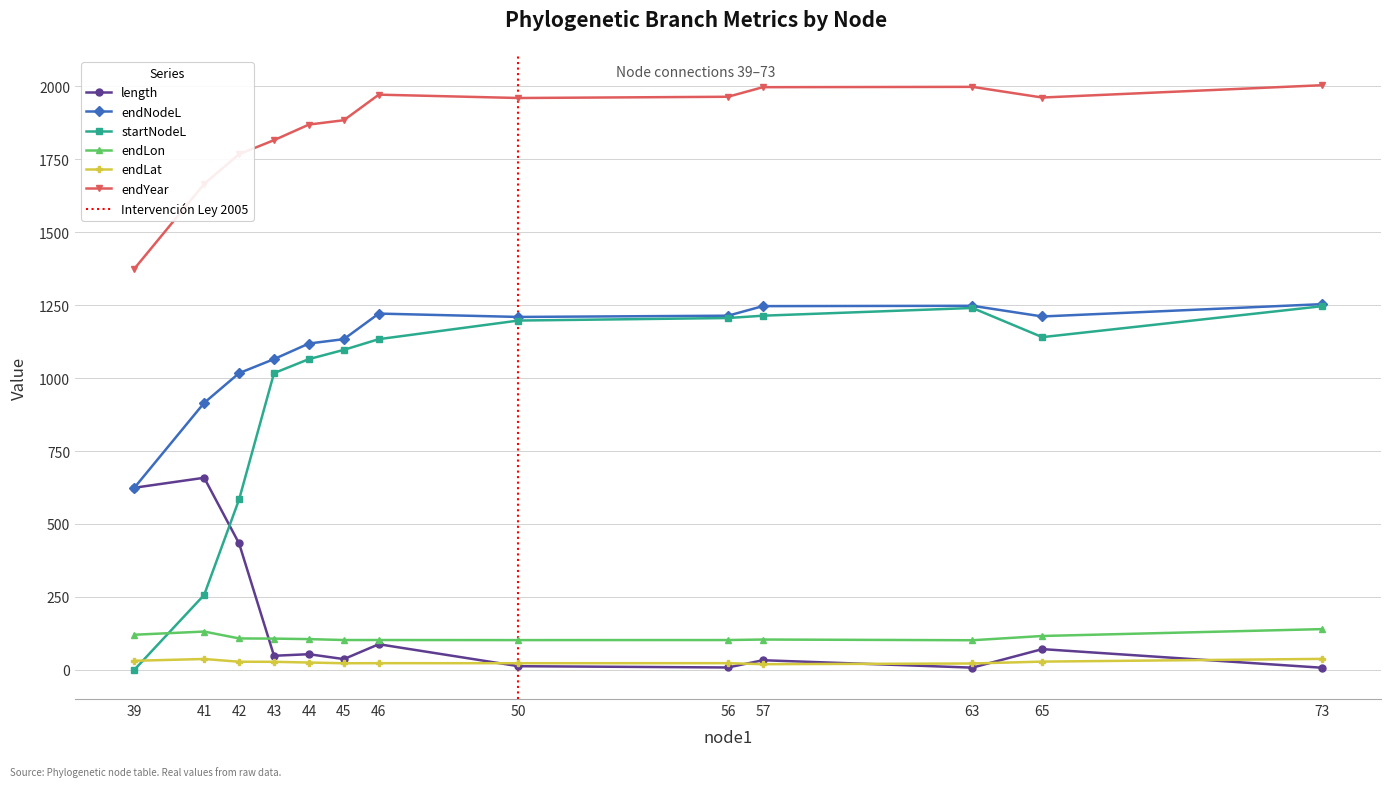

Between 65 and 45, which is larger?

65